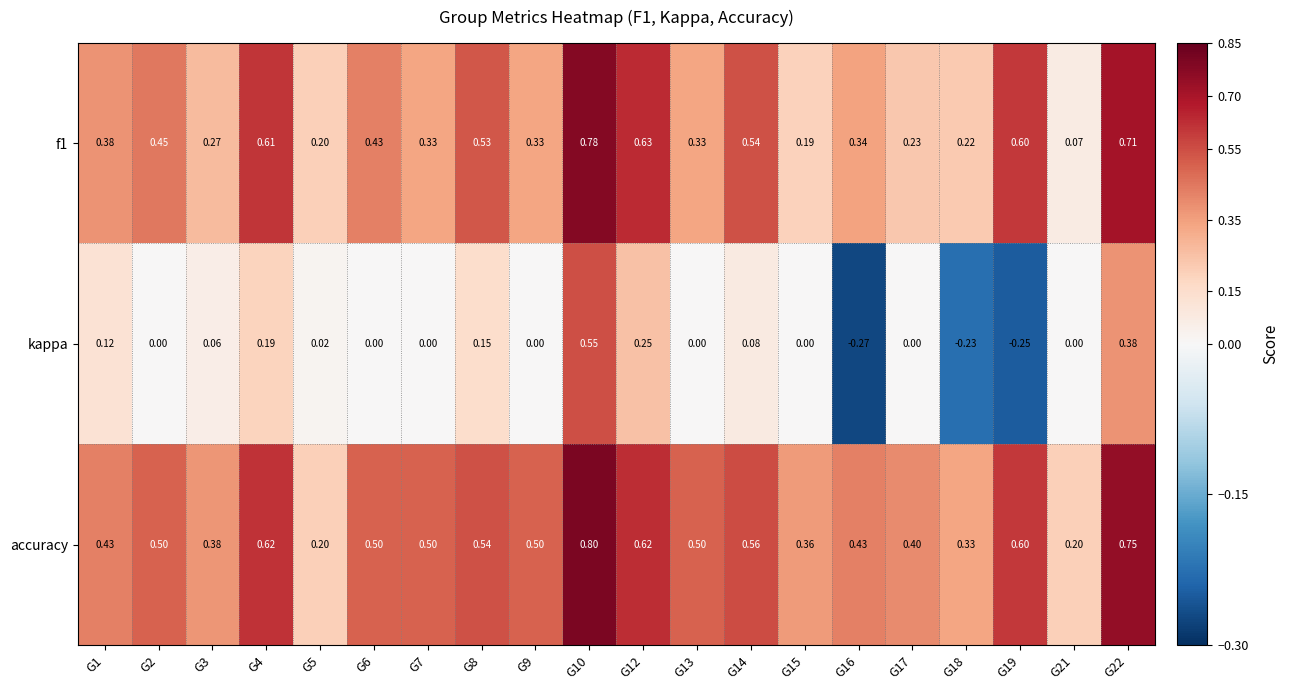

Which series has the largest range (max minus min)?

kappa